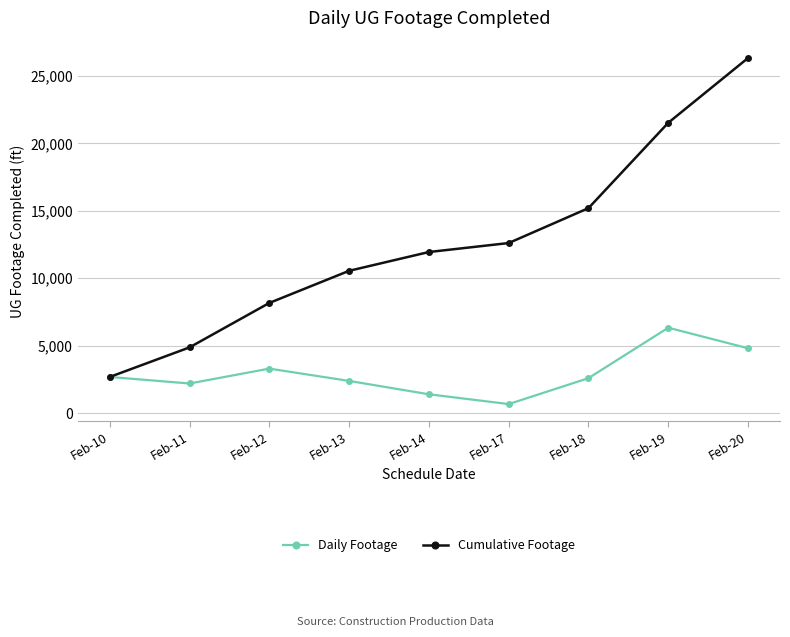

What is the value of the Daily Footage point at the 3rd from the left?

3297